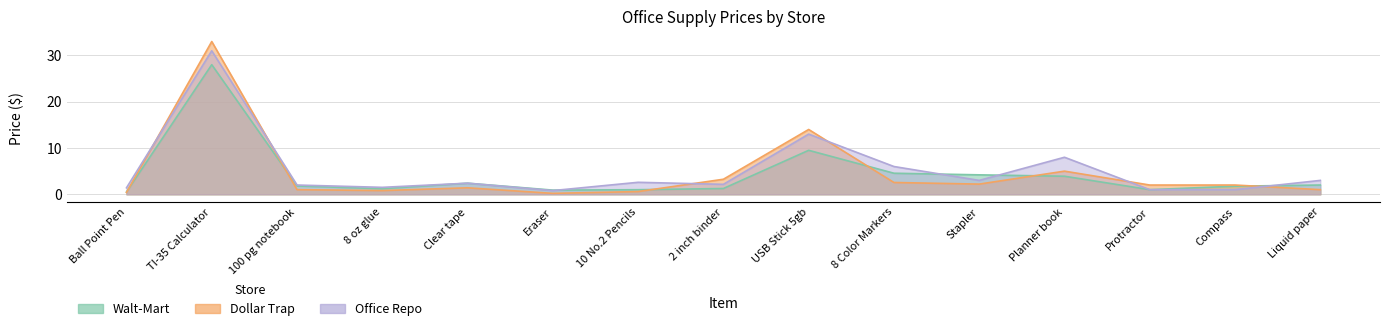

What is the lowest value of the Walt-Mart series?

0.5